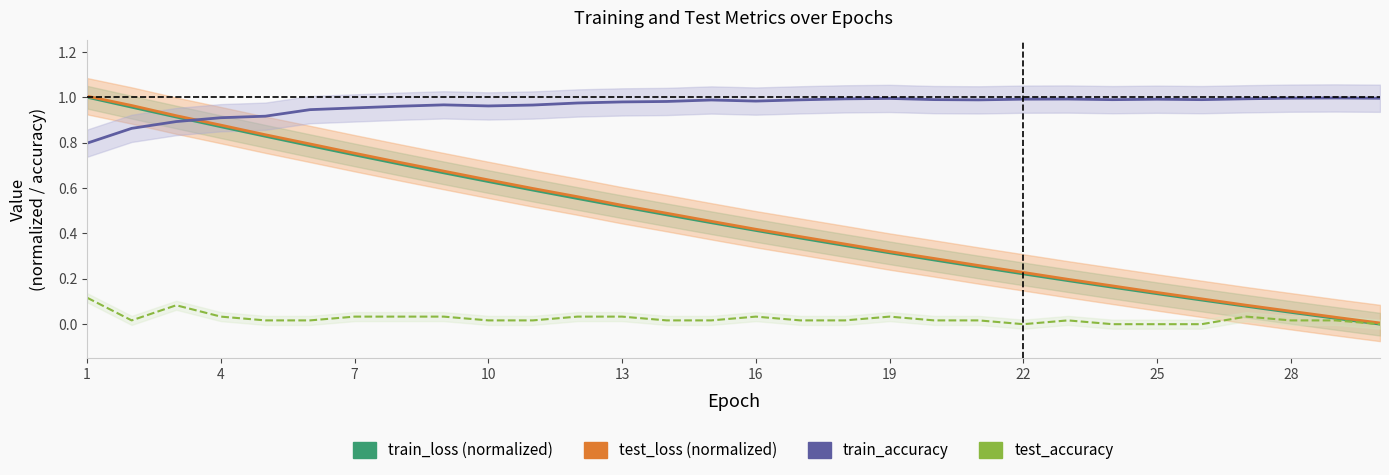

How many interior local valleys does the train_accuracy series have?

5